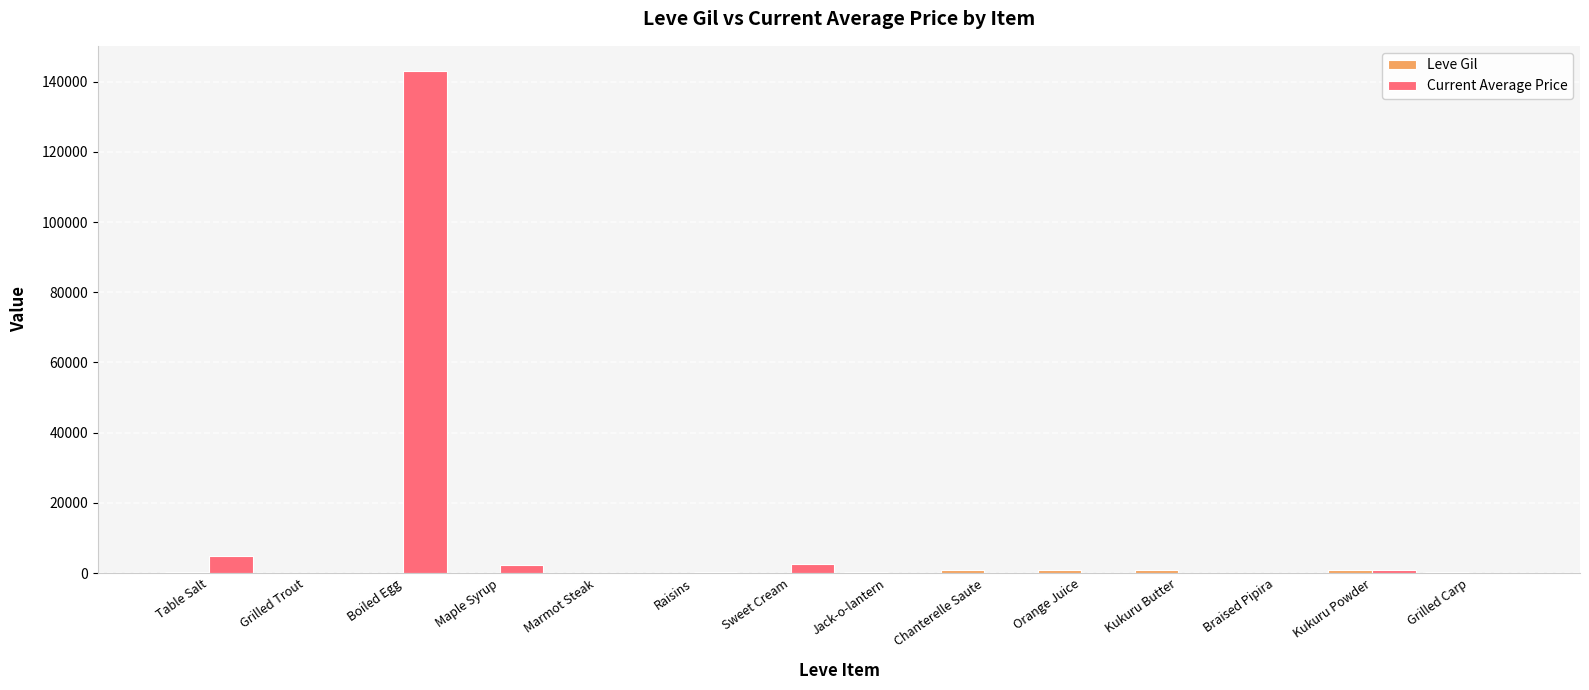

How many groups of bars are there?

14